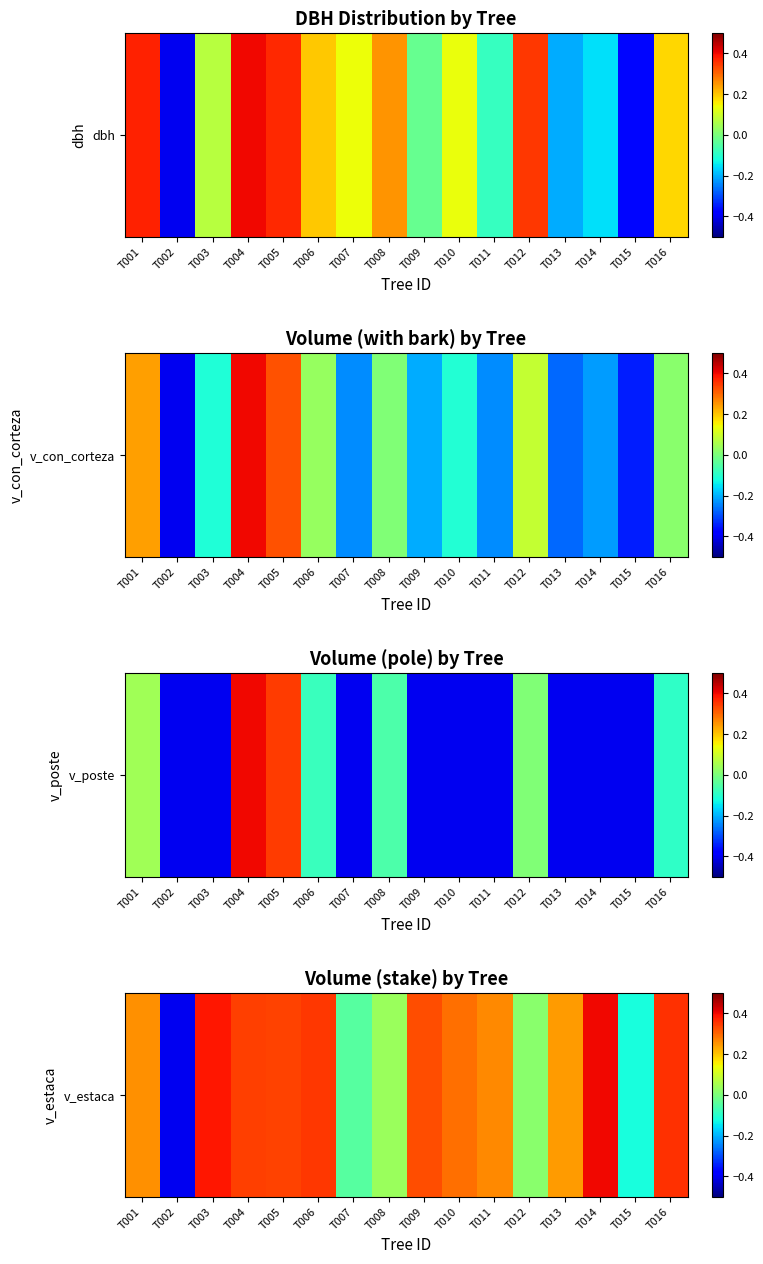

Is it true that the value at T013 is 0.1?

False